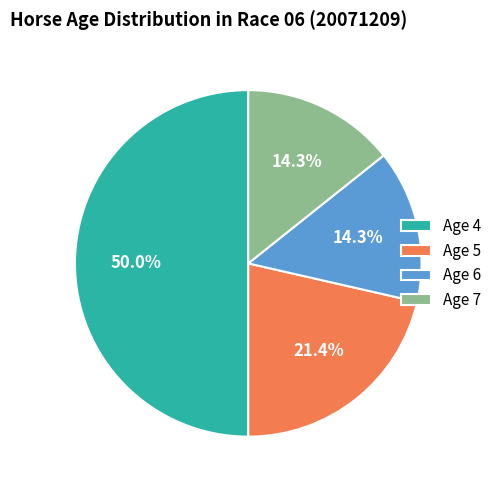

Is it true that Age 7 is 14% of the pie?

True